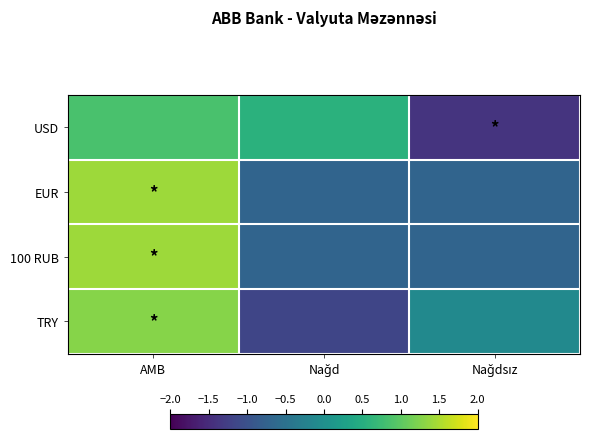

What is the smallest value displayed?

-1.4